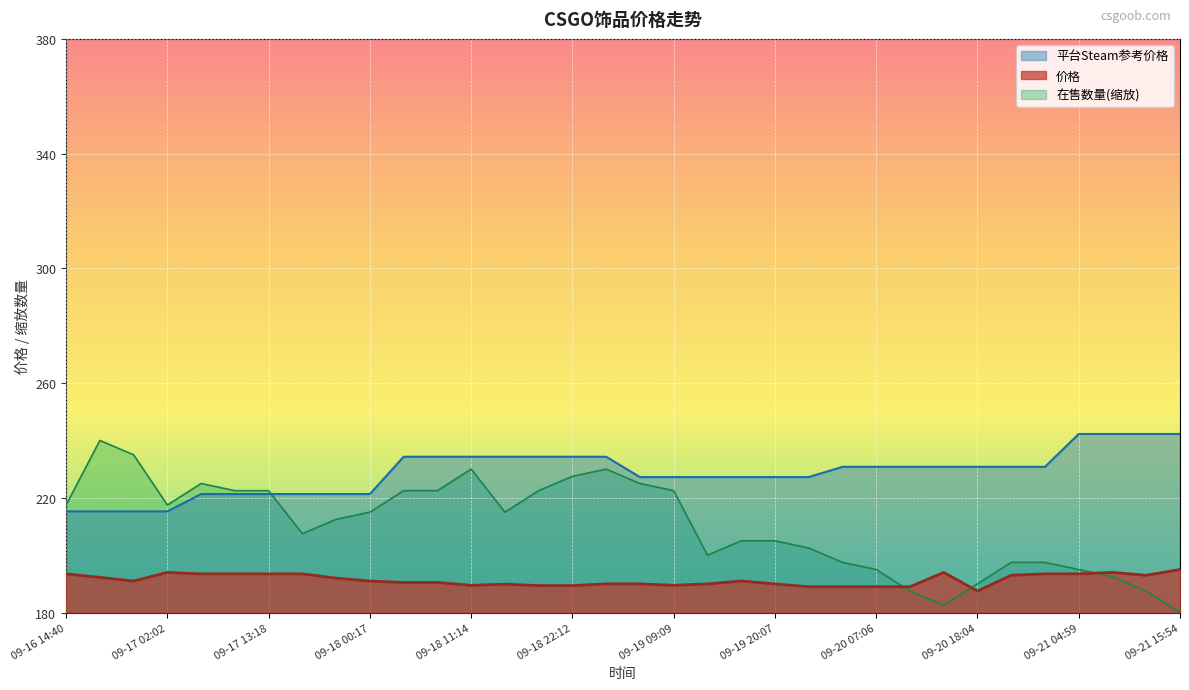

Which category has the lowest value in the 在售数量 series?

09-21 15:54